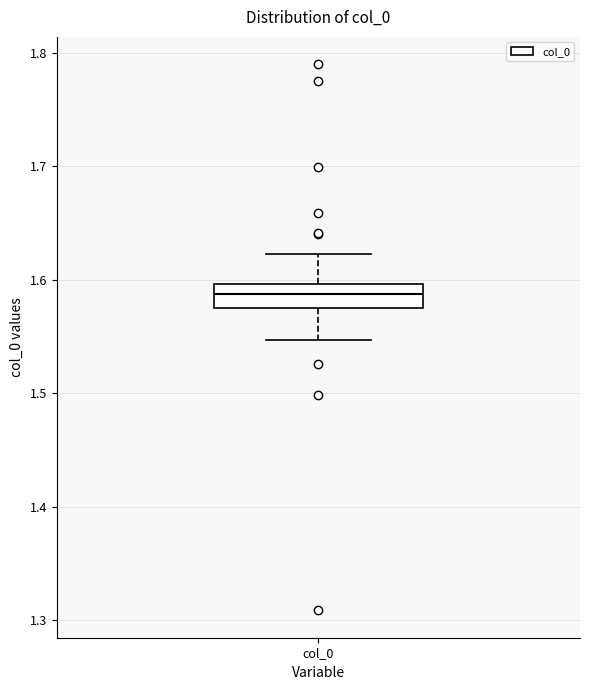

Where is the upper edge of the box for col_0 on the y-axis? The values are not printed on the chart, so give them approximately, as read against the axis.

1.60